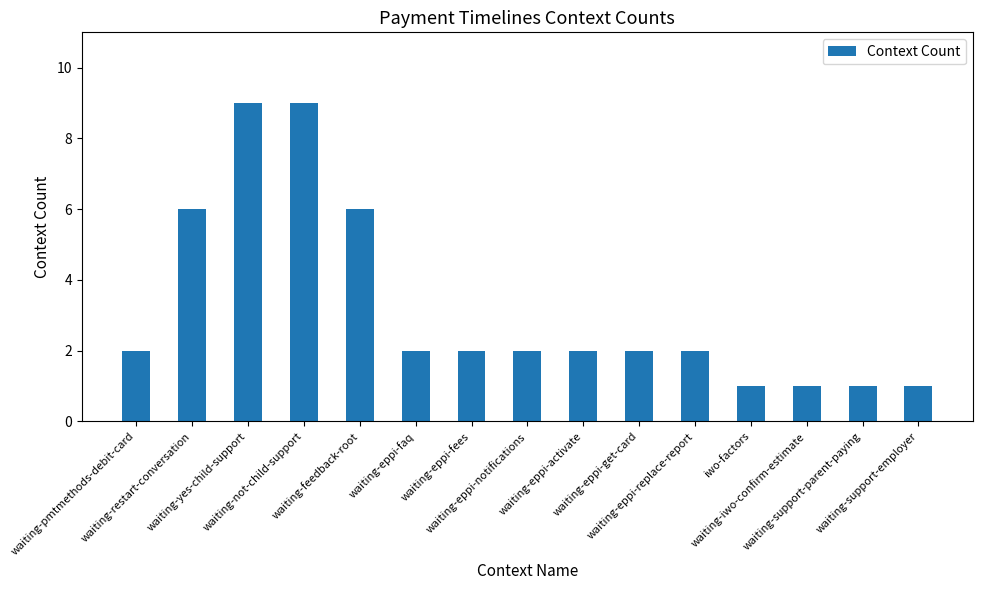

Reading left to right, what are all the values shown in this chart?

2	6	9	9	6	2	2	2	2	2	2	1	1	1	1